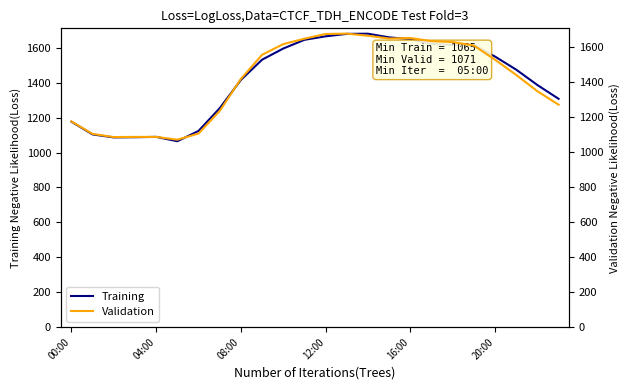

What is the maximum value for Training?

1681